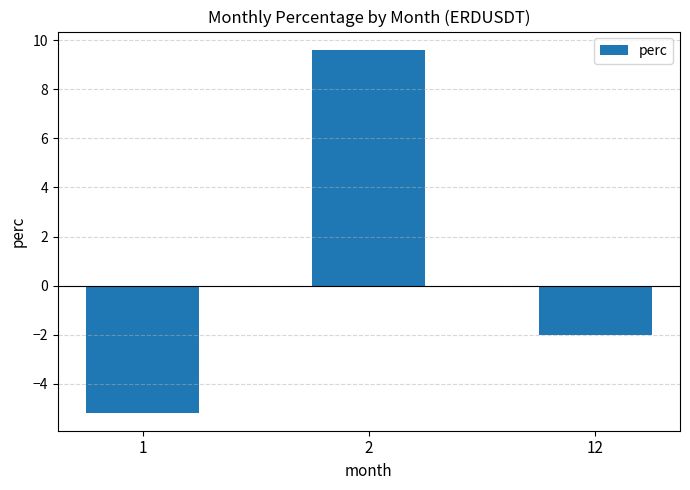

What is the sum of all values?

2.4